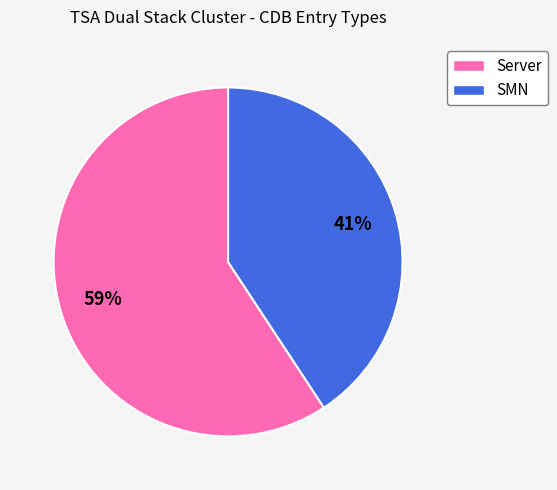

To the nearest percent, what is the average slice percentage?

50%